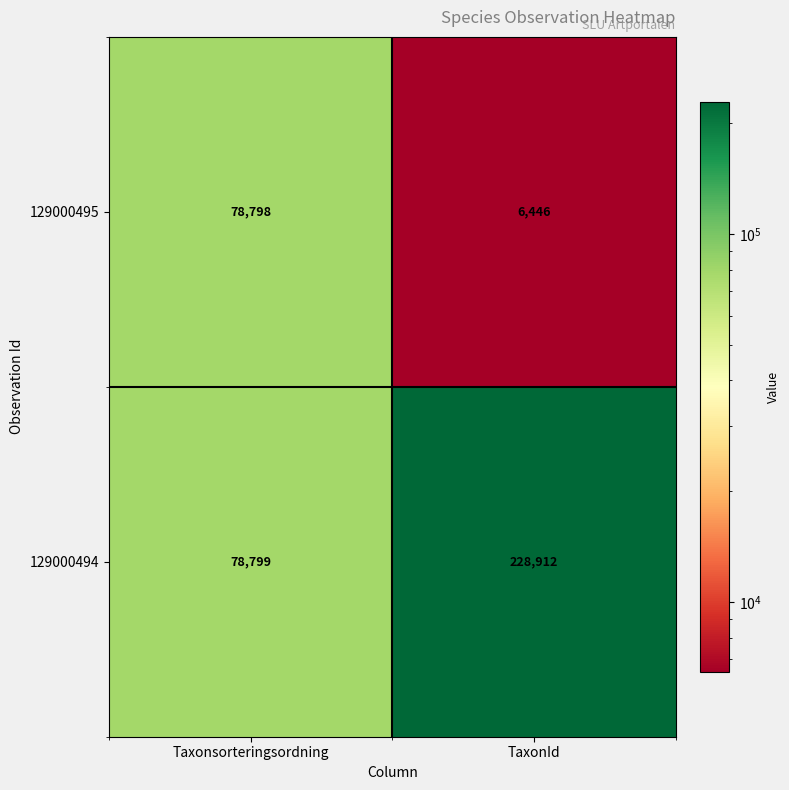

Which category has the lowest value in the 129000495 series?

TaxonId